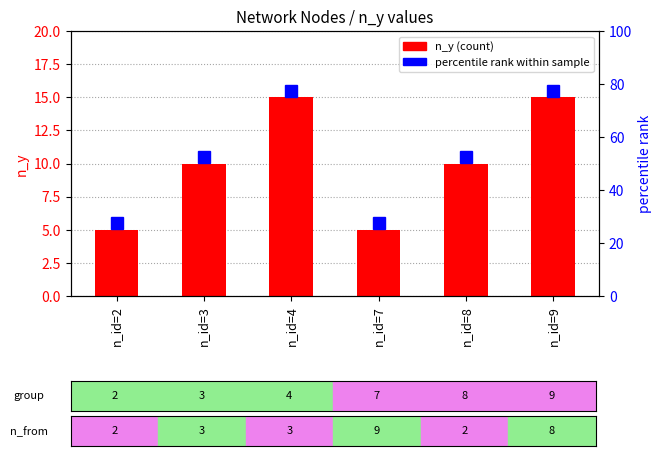

Rank the categories by value from highest to lowest.

n_id=4, n_id=9, n_id=3, n_id=8, n_id=2, n_id=7